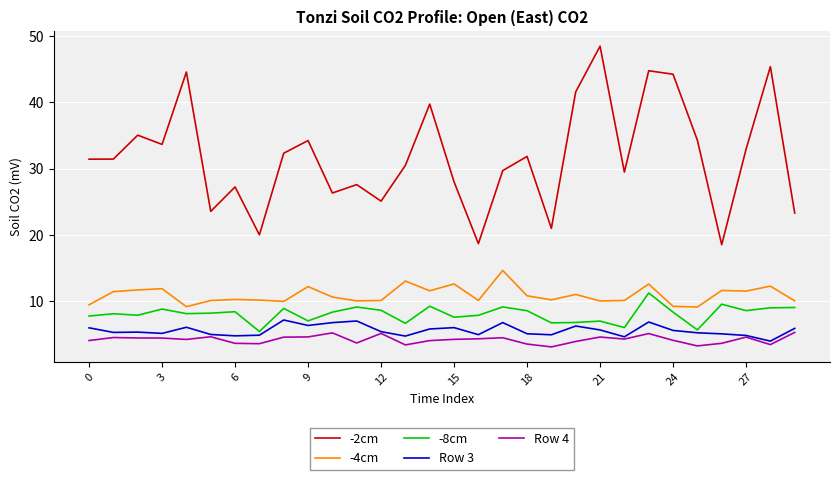

True or false: Row 4 and -4cm cross at least once.

False